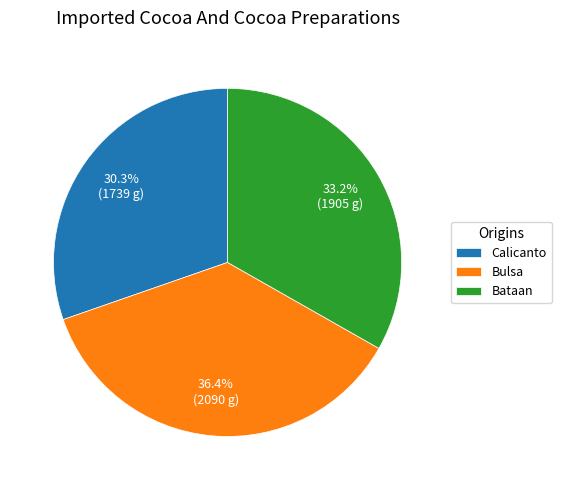

Count the number of slices in the pie.

3